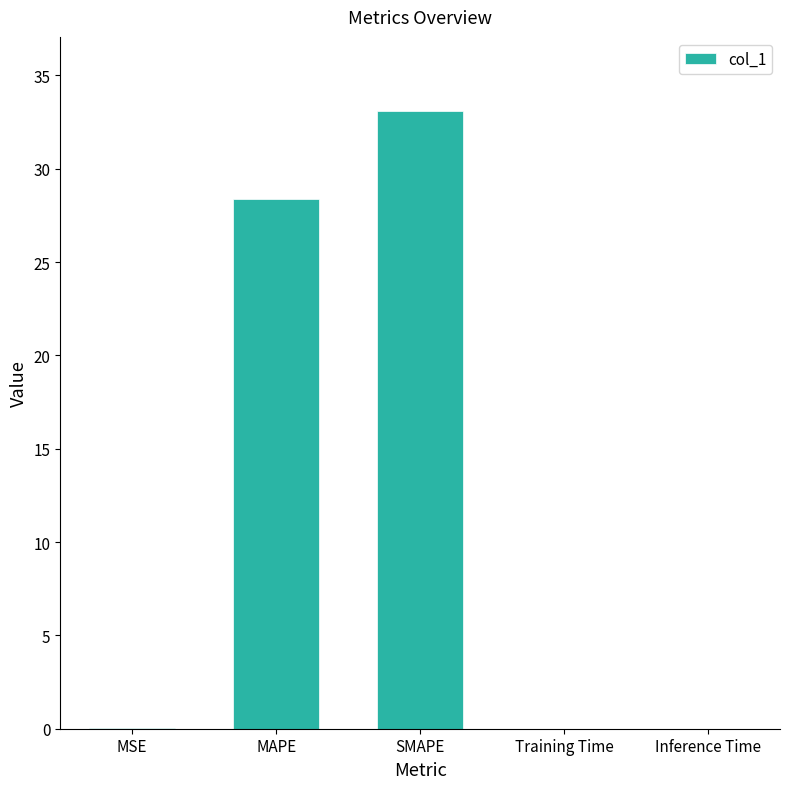

At which label is the value closest to 16?

MAPE